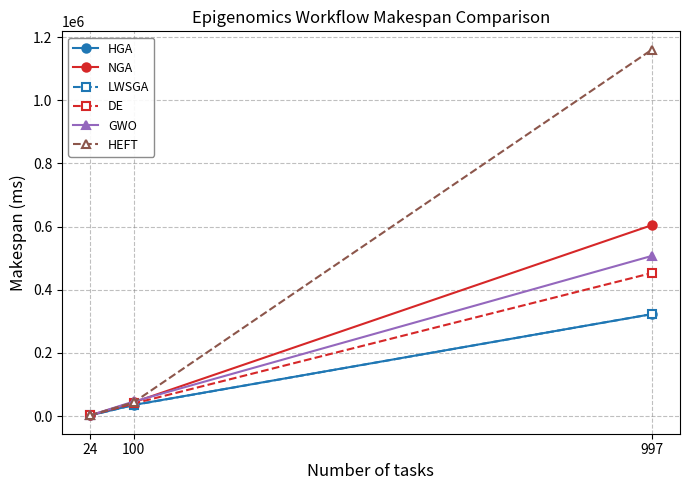

What is the approximate value of LWSGA at 100?

35291.0